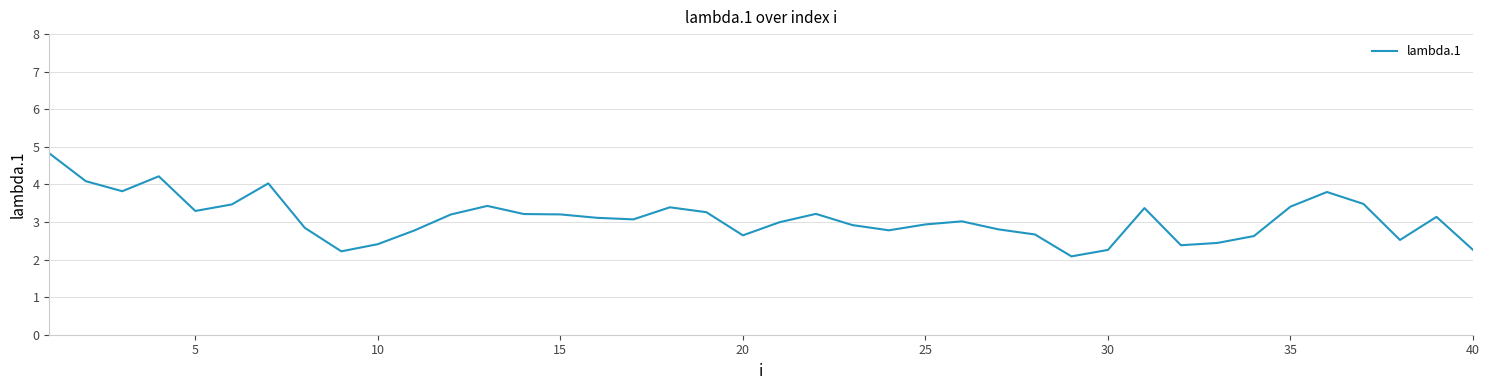

What is the minimum value shown in the chart?

2.1